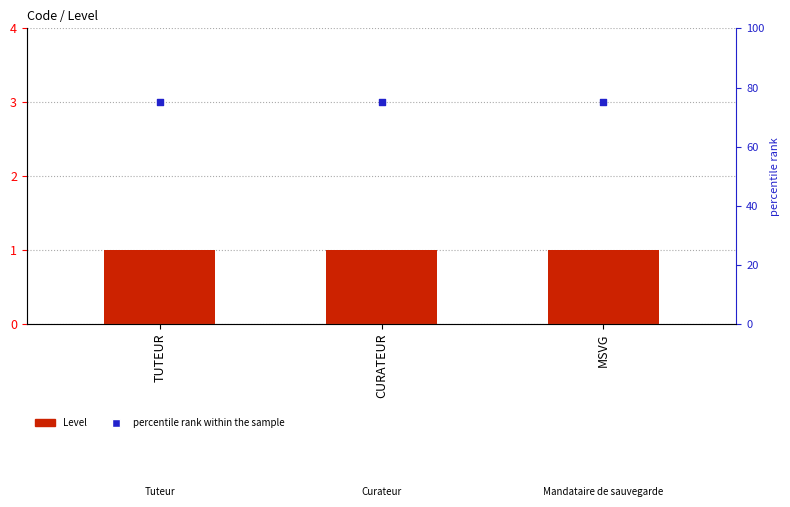

Which series has the largest total across all categories?

percentile rank within the sample